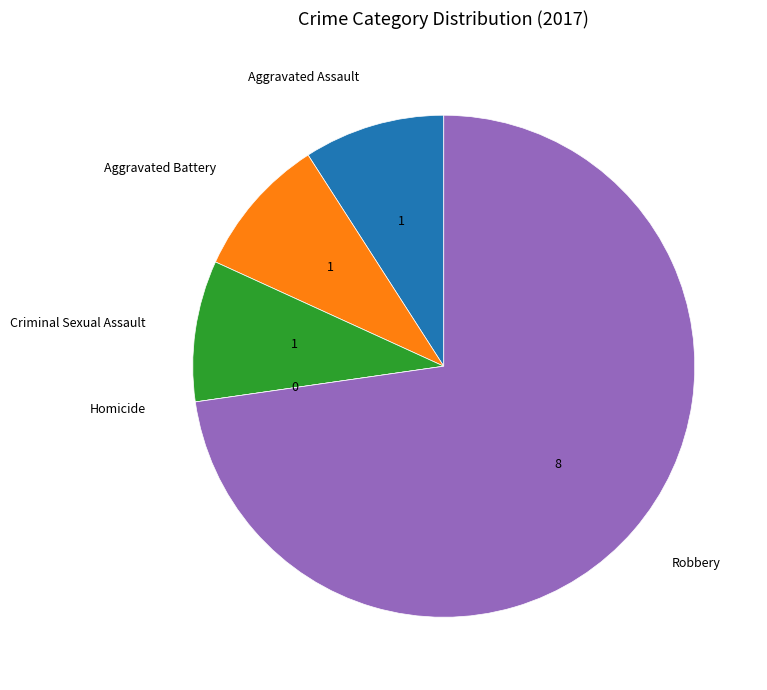

Is there any slice that represents more than half of the pie?

Yes